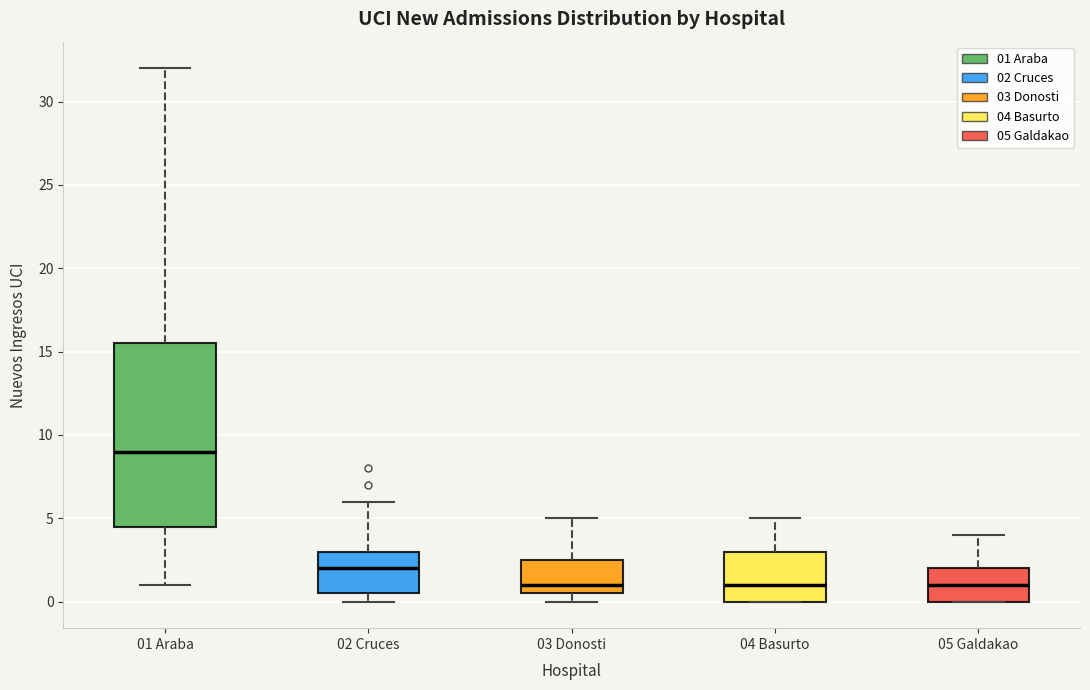

Where is the lower edge of the box for 04 Basurto on the y-axis? The values are not printed on the chart, so give them approximately, as read against the axis.

0.0